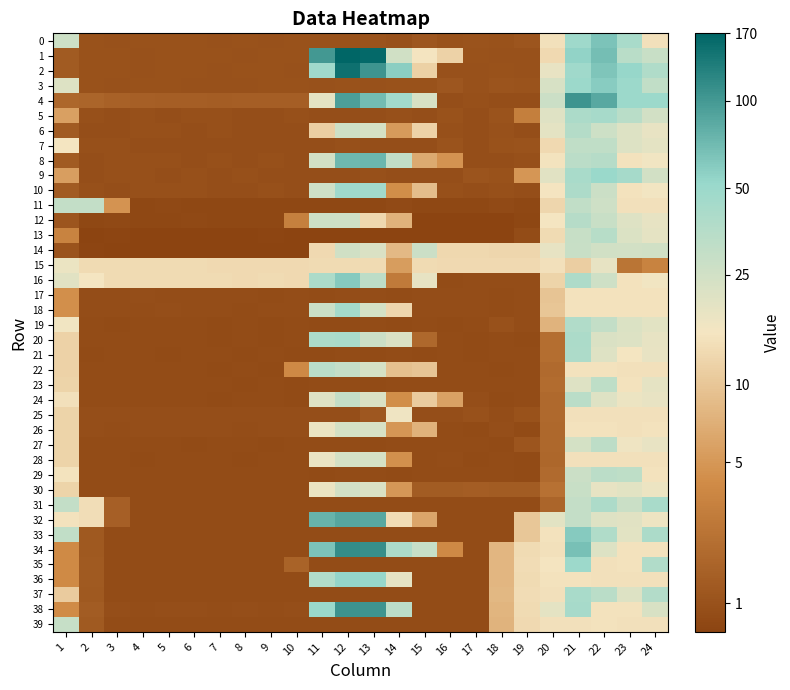

At which category is the sum across all series the highest?

21